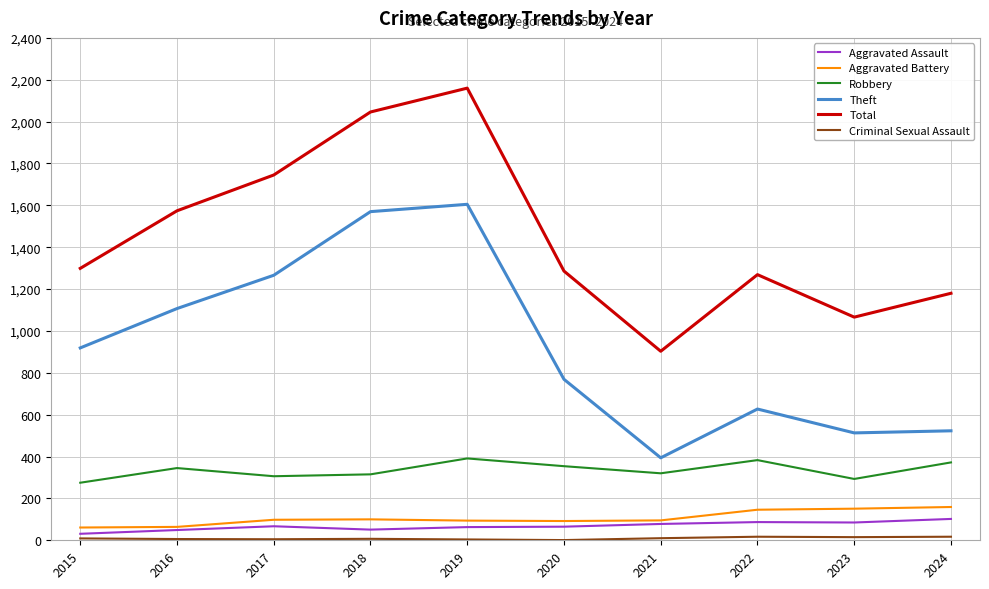

How many lines are shown in the chart?

6